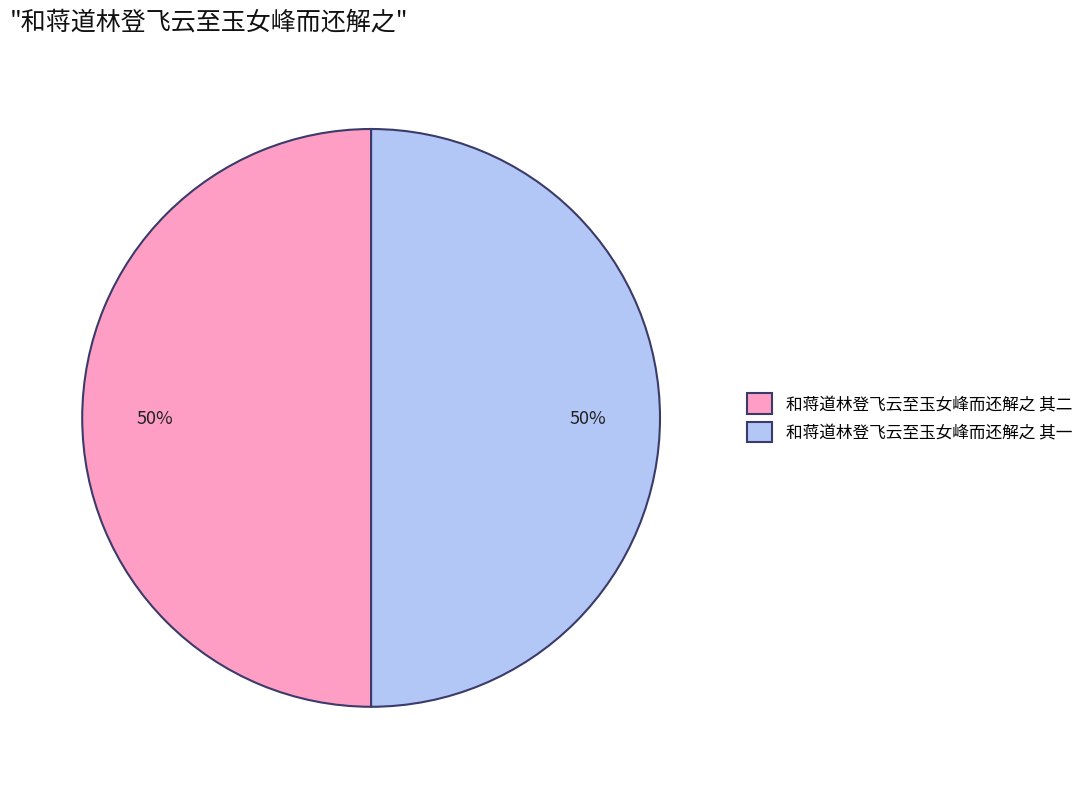

What percentage is the 和蒋道林登飞云至玉女峰而还解之 其一 slice, to the nearest percent?

50%